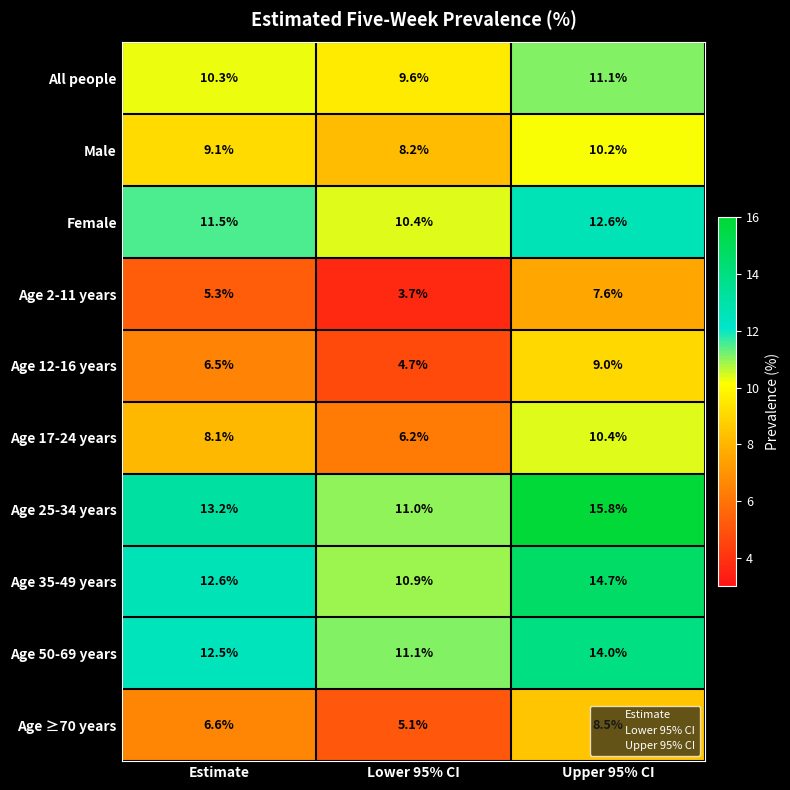

At how many categories does at least one series exceed 10?

3